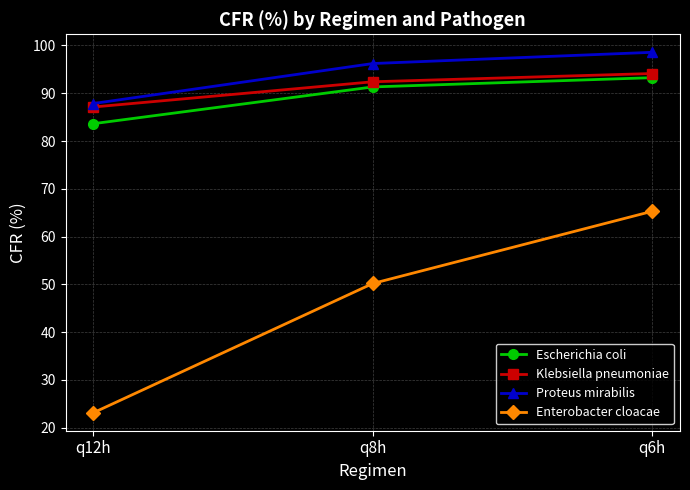

How many values in the Proteus mirabilis series are below 96?

1